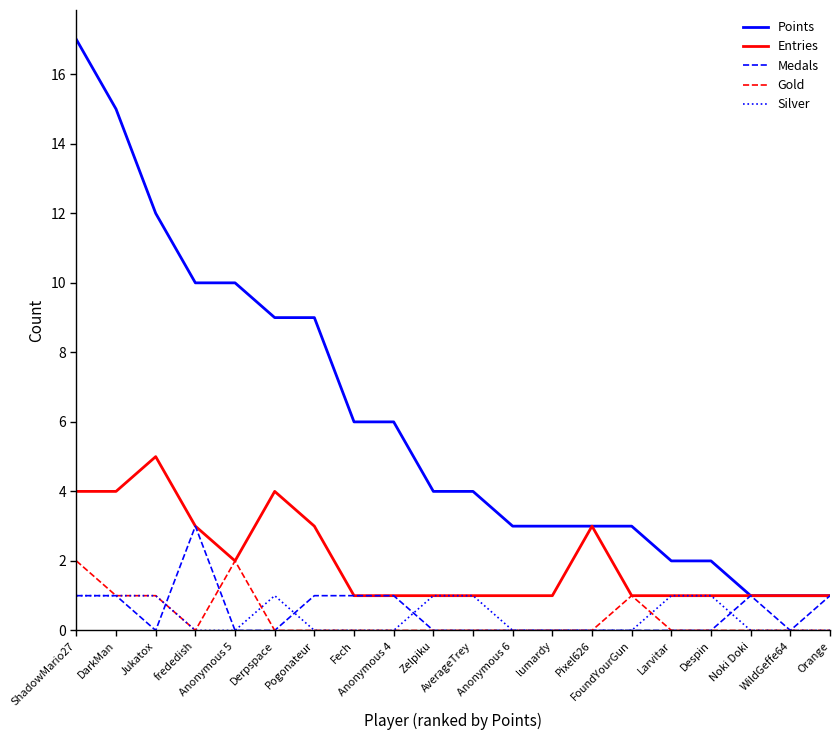

True or false: Points and Gold cross at least once.

False